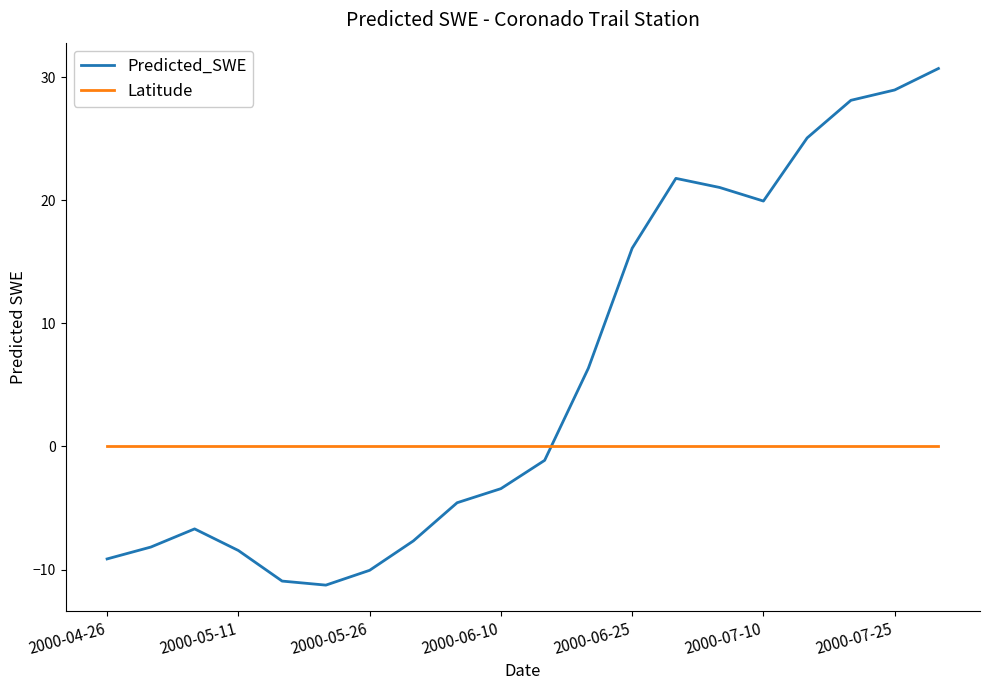

Which series has the largest total across all categories?

Predicted_SWE